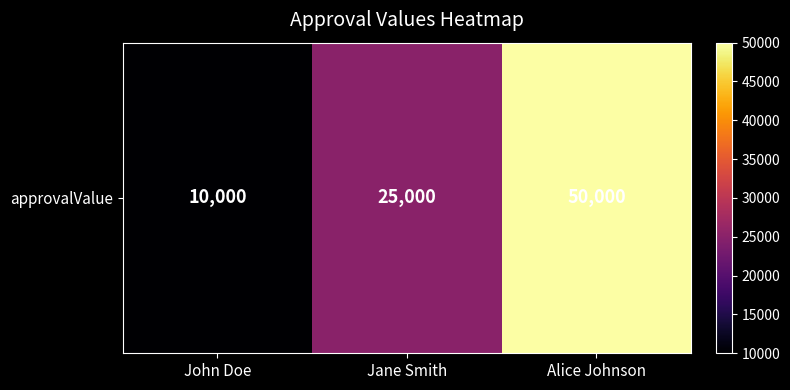

List the labels in order of value, largest first.

Alice Johnson, Jane Smith, John Doe